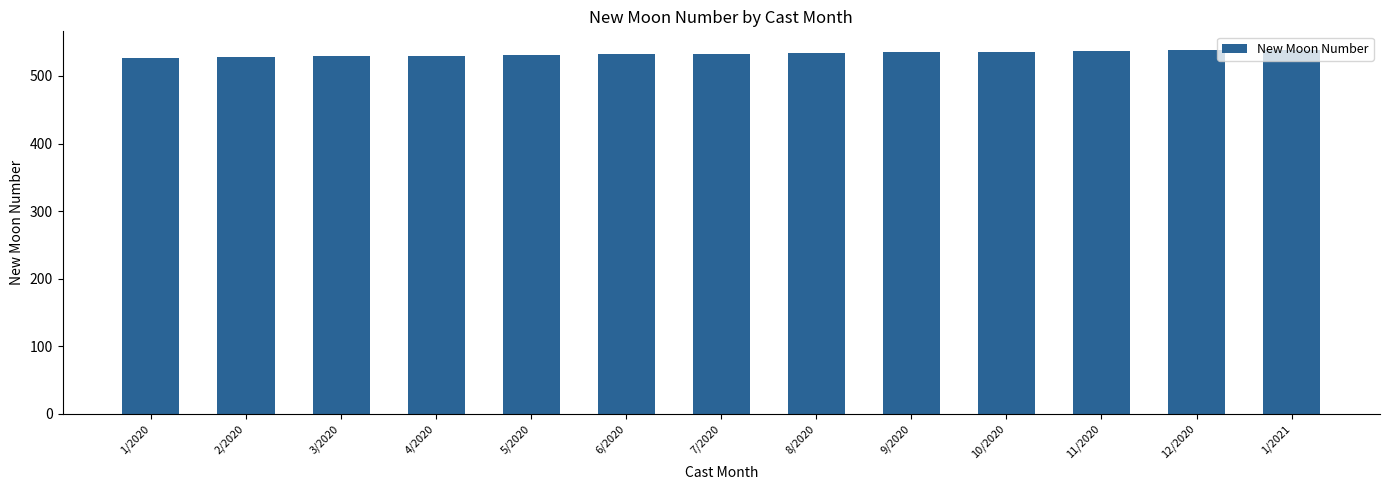

What is the label of the 10th bar from the left?

10/2020